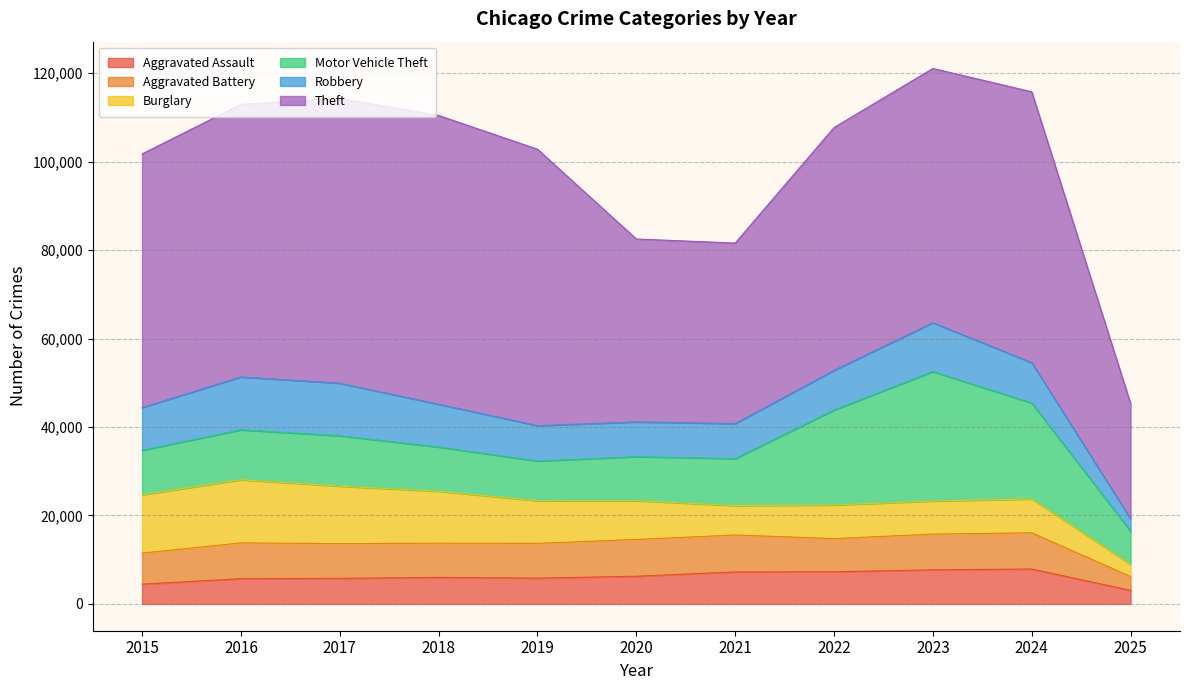

Which series has the widest spread of values?

Theft